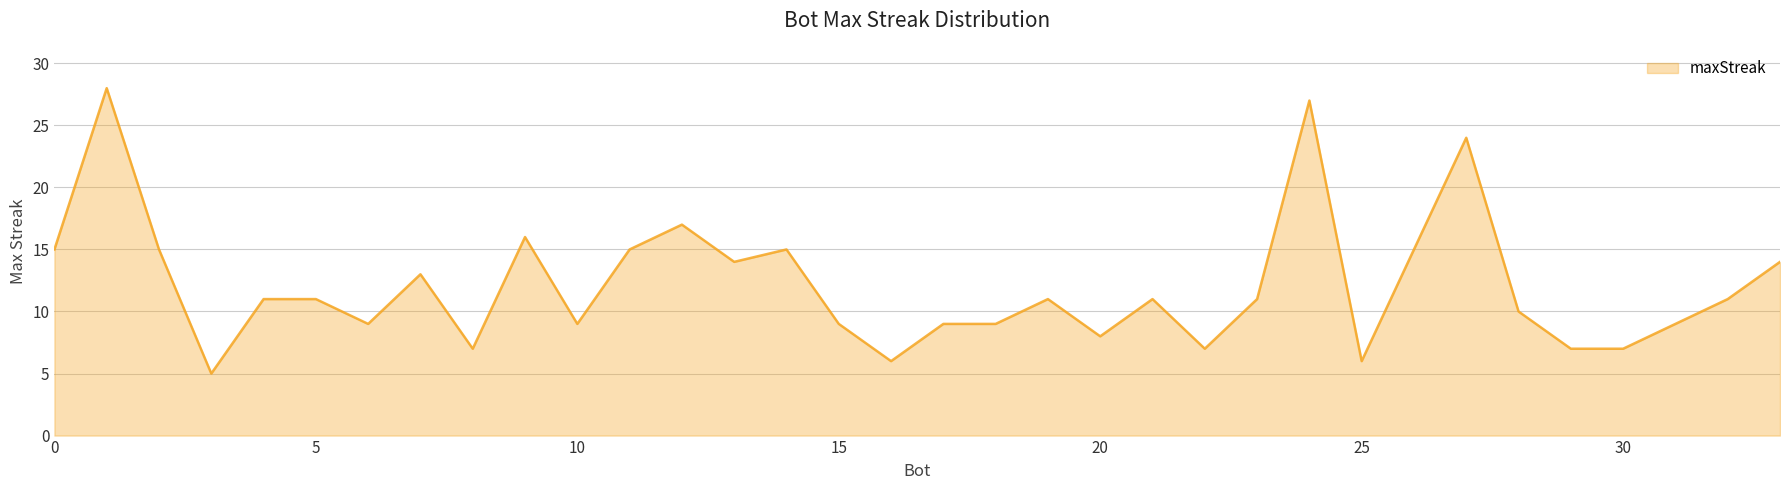

True or false: the data has more than 0 interior local peaks.

True